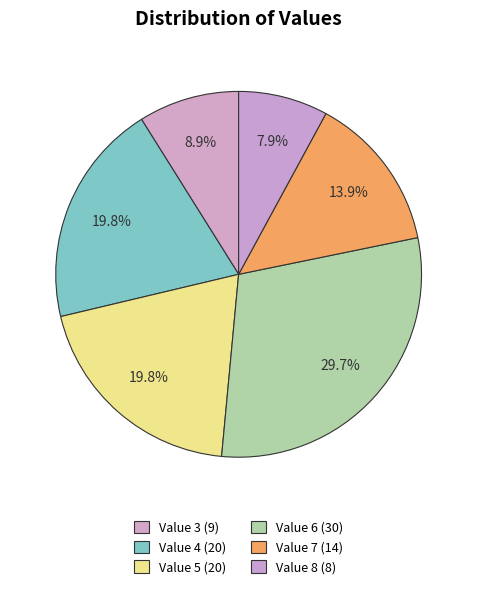

How many slices are in this pie chart?

6